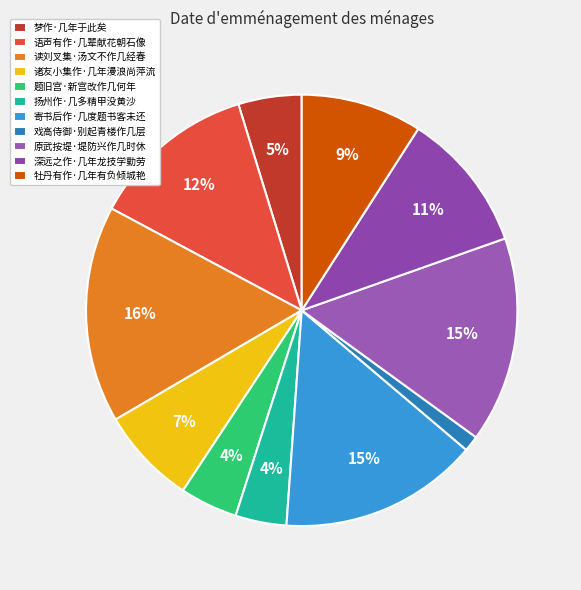

Which slice is the smallest?

戏高侍御·别起青楼作几层